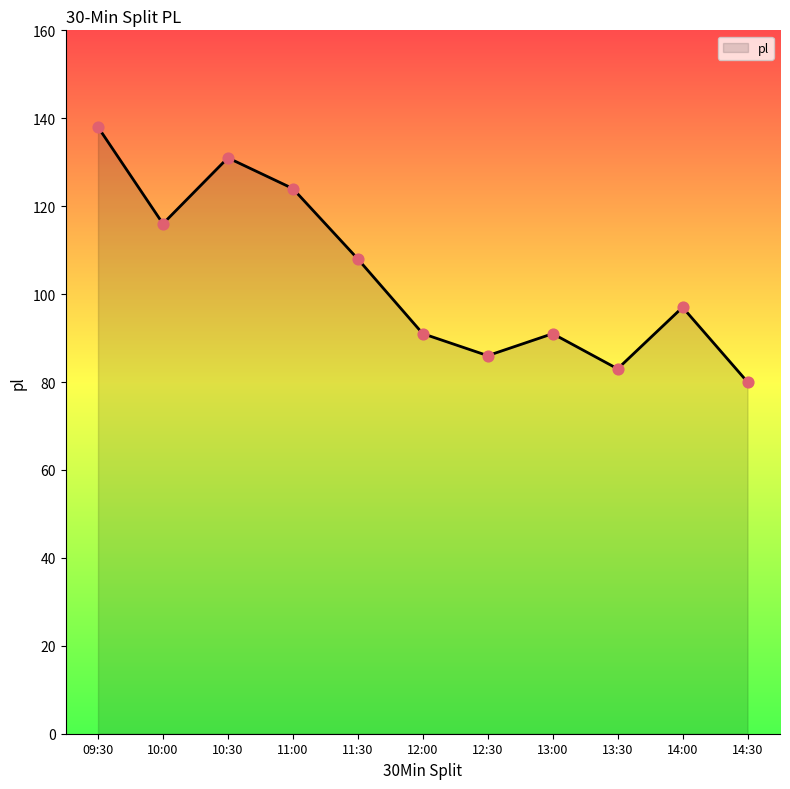

Which has a higher value, 13:30 or 11:30?

11:30